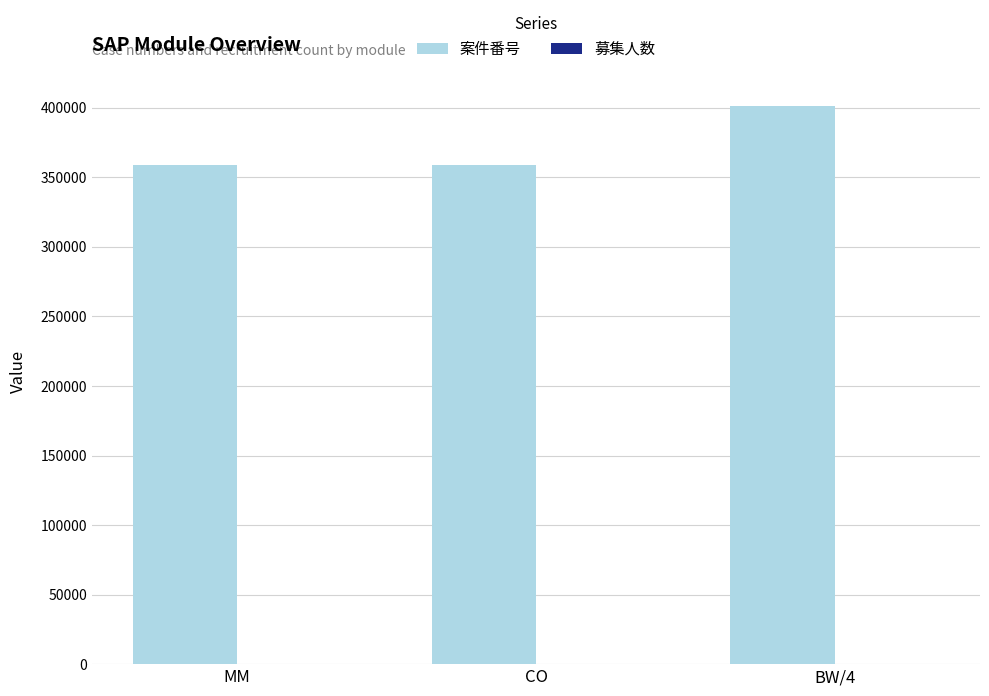

What is the sum of all 案件番号 values?

1118557